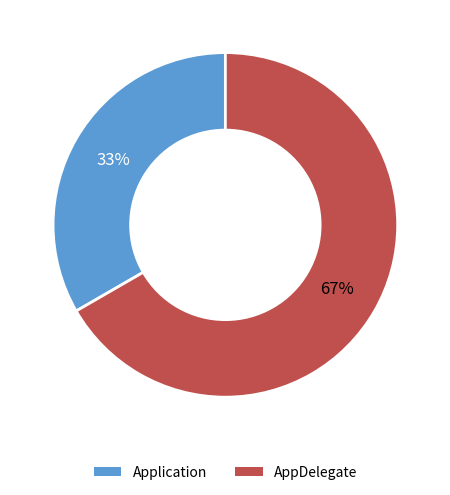

The AppDelegate slice represents 79% of the pie. True or false?

False